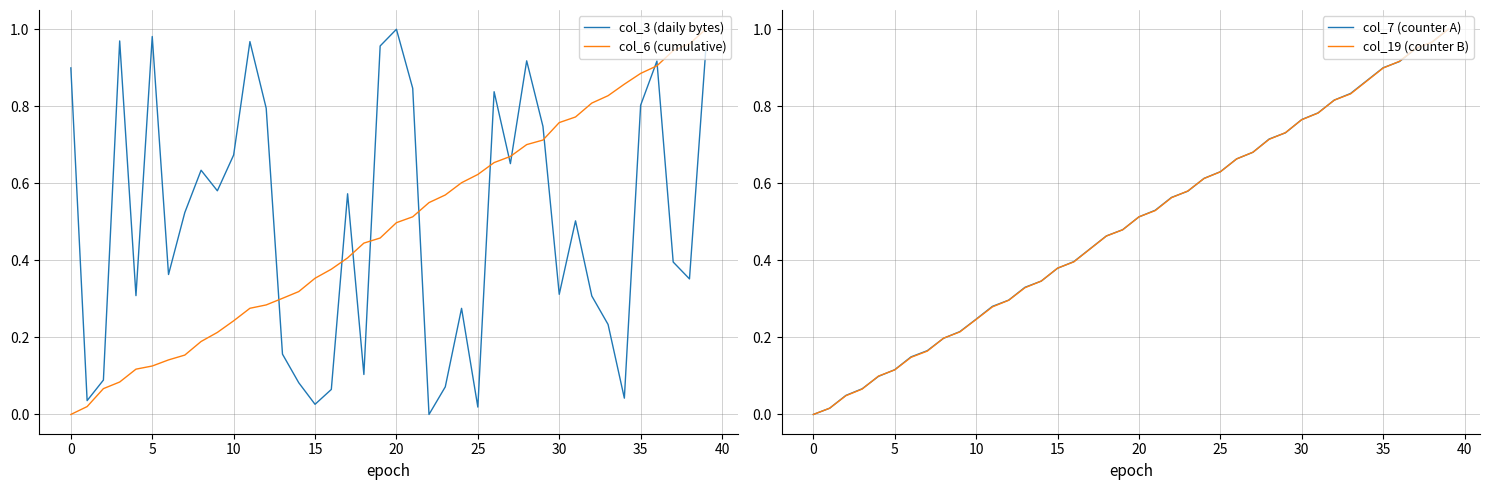

Does the chart display data point markers on the line(s)?

No